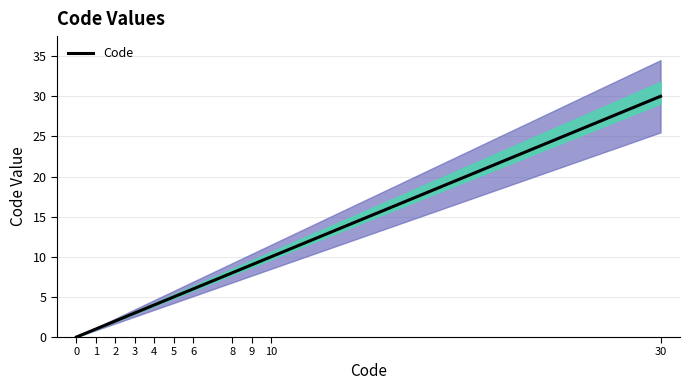

Rank the categories by value from highest to lowest.

30, 10, 9, 8, 6, 5, 4, 3, 2, 1, 0